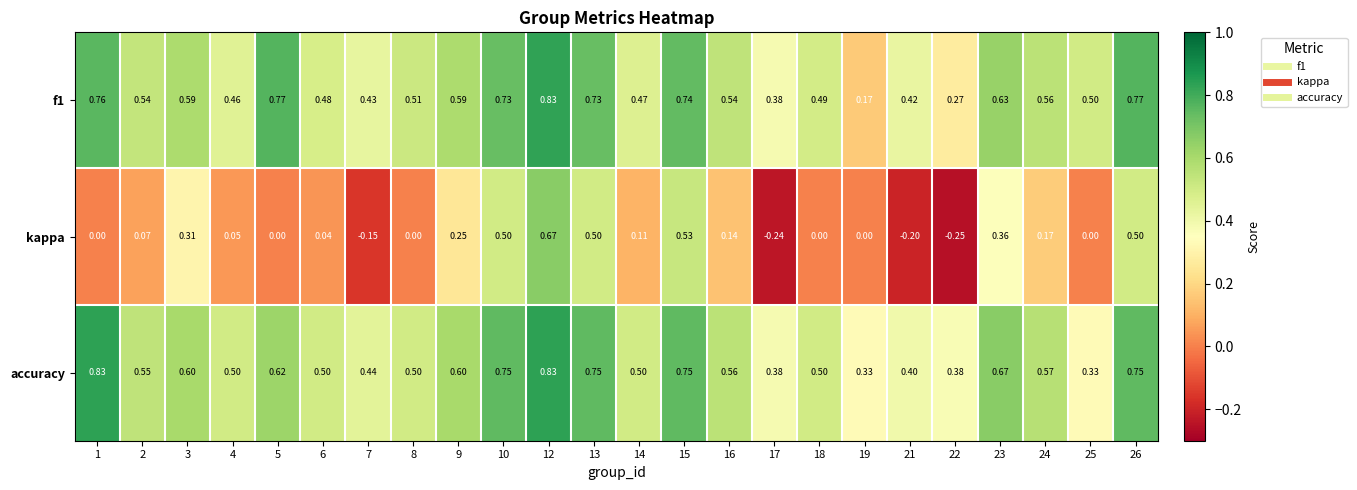

Which series has the largest total across all categories?

accuracy